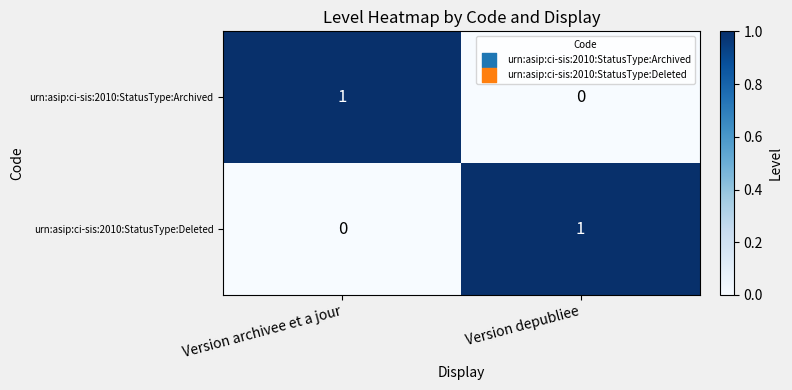

How many data points in urn:asip:ci-sis:2010:StatusType:Deleted are less than 1?

1